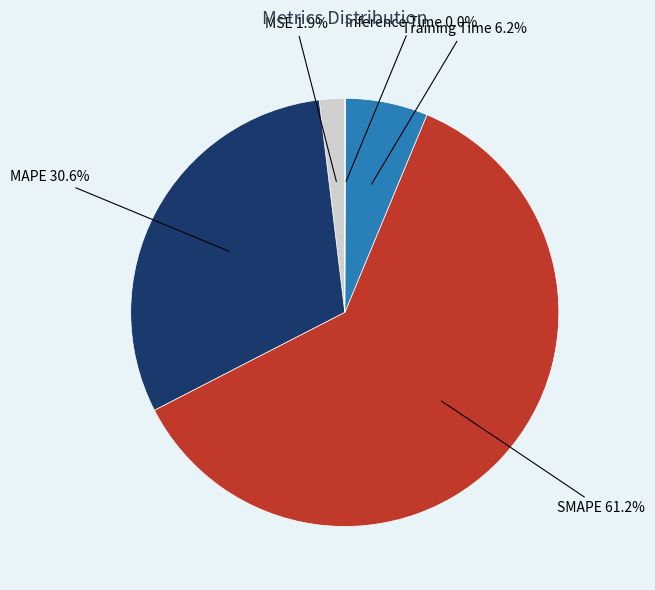

Is there any slice that represents more than half of the pie?

Yes